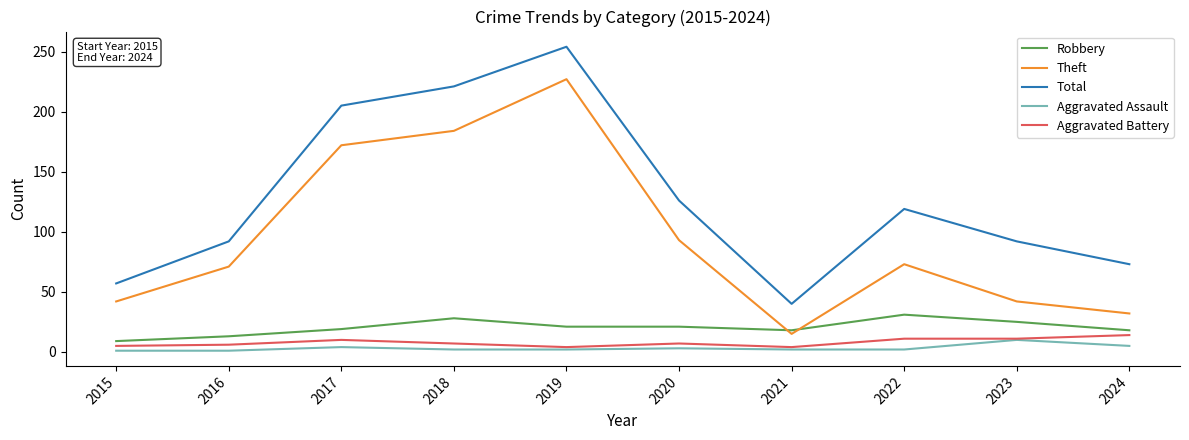

Which category has the highest value in the Theft series?

2019